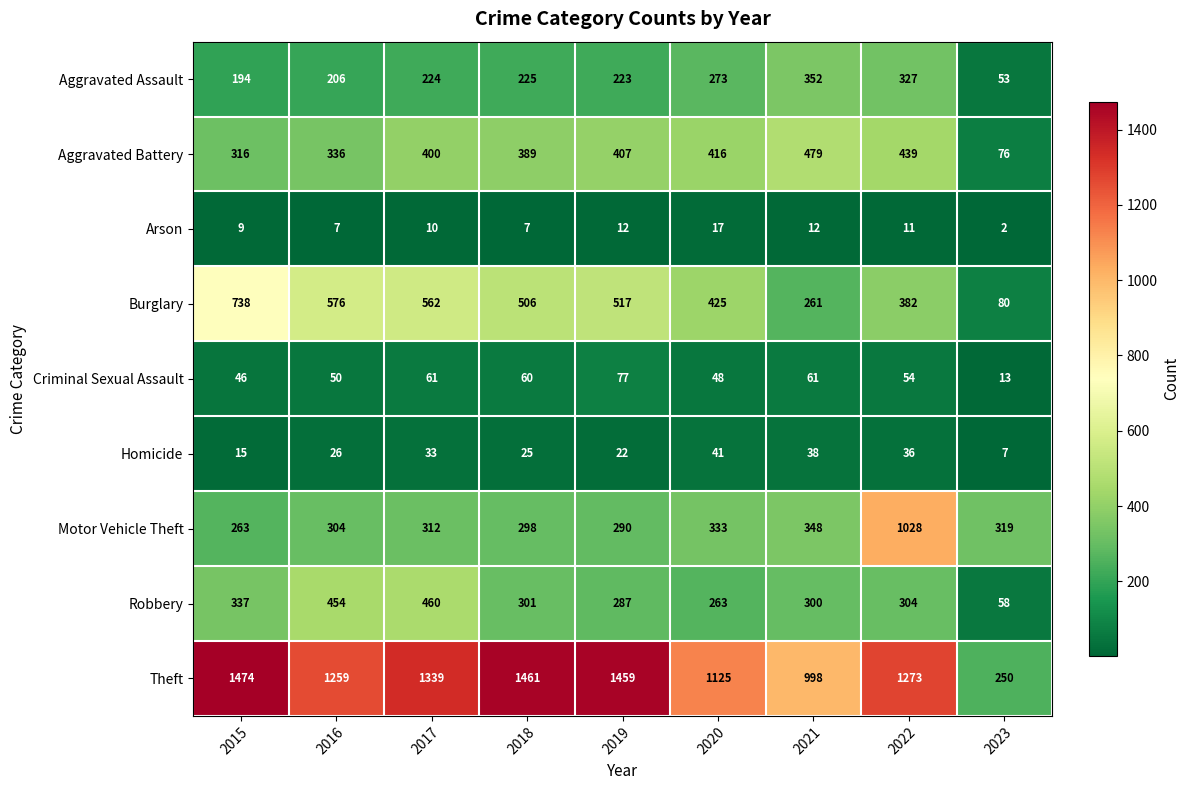

What is the difference between the maximum and minimum values in the Homicide series?

34